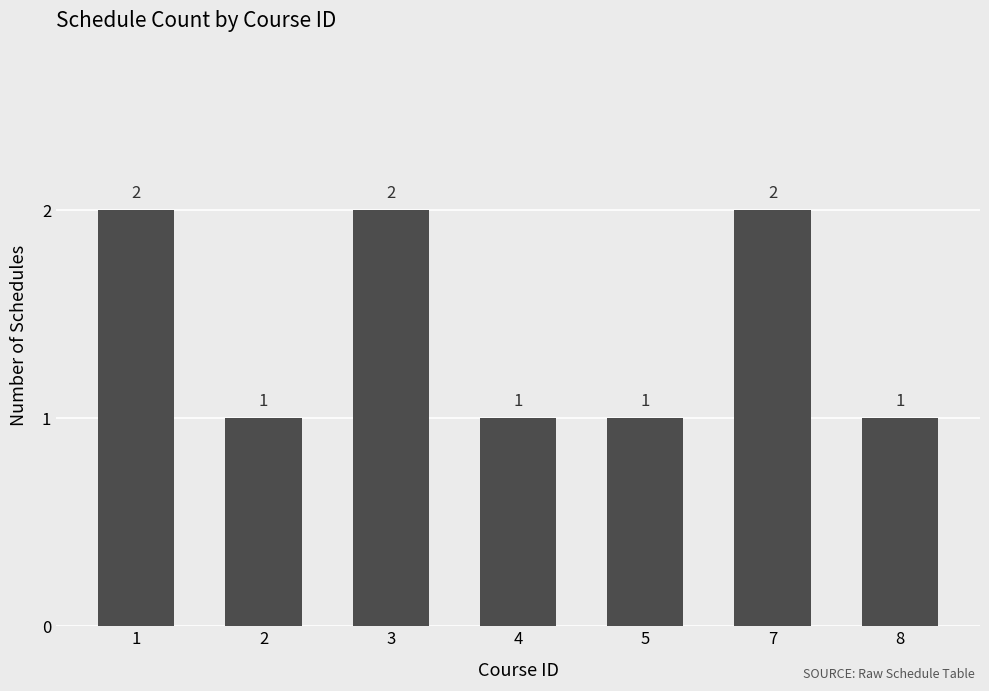

Approximately how many times larger is the value at 4 compared to 3?

0.5